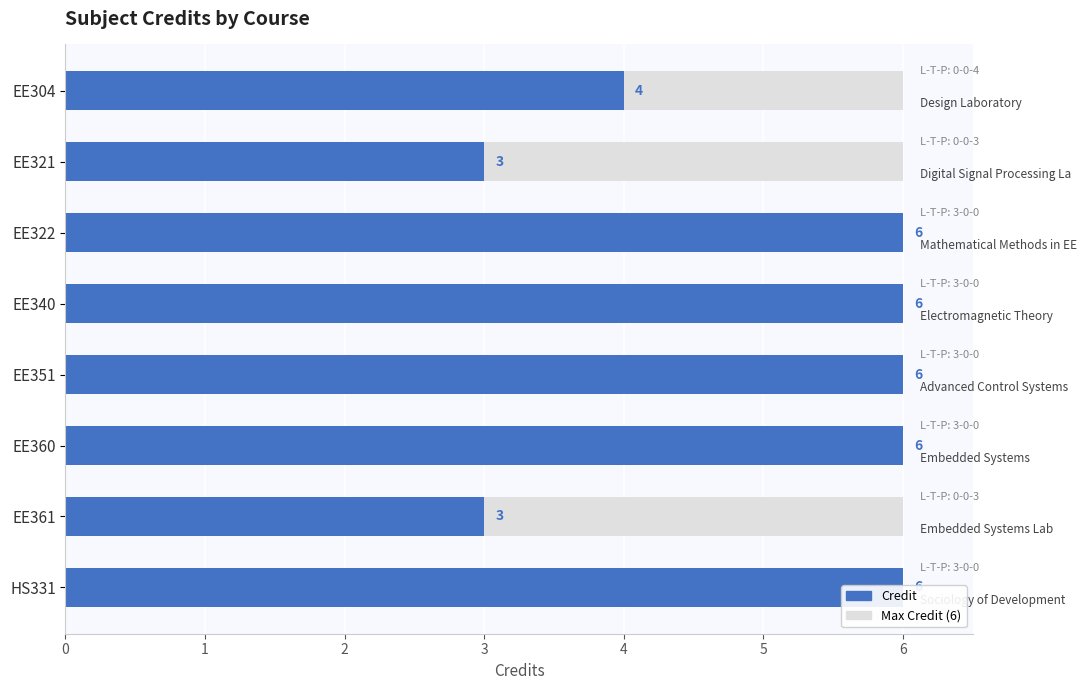

How many values are below 6?

3